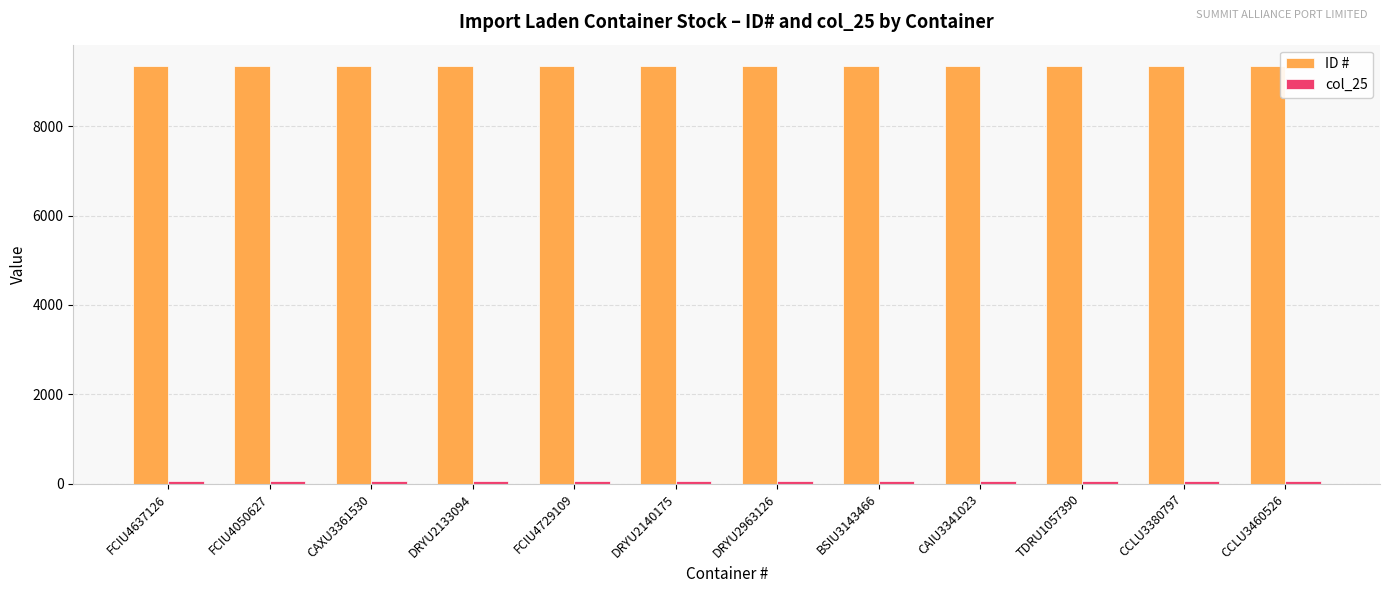

True or false: ID # has a value of 6508 at CAXU3361530.

False